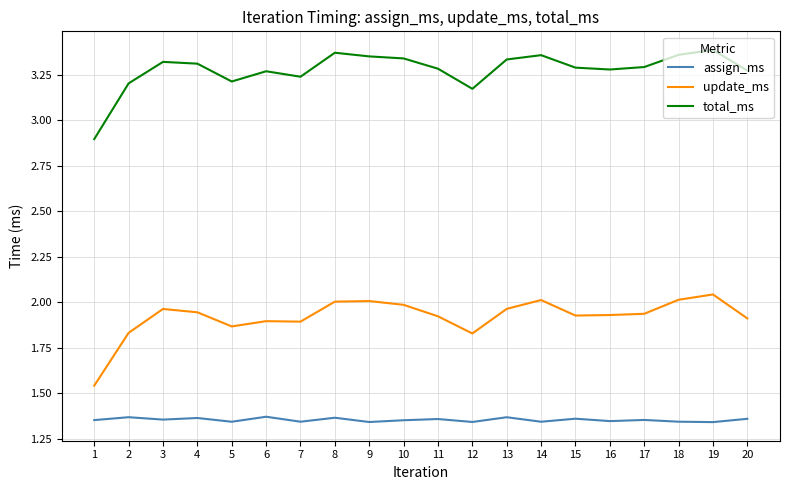

What is the difference between the maximum and minimum values in the total_ms series?

0.5